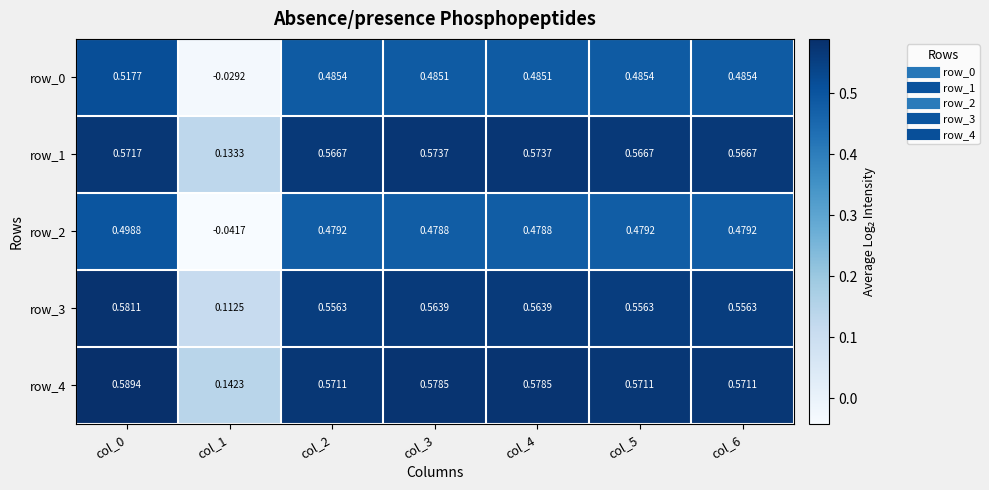

Count the number of data series in this chart.

5